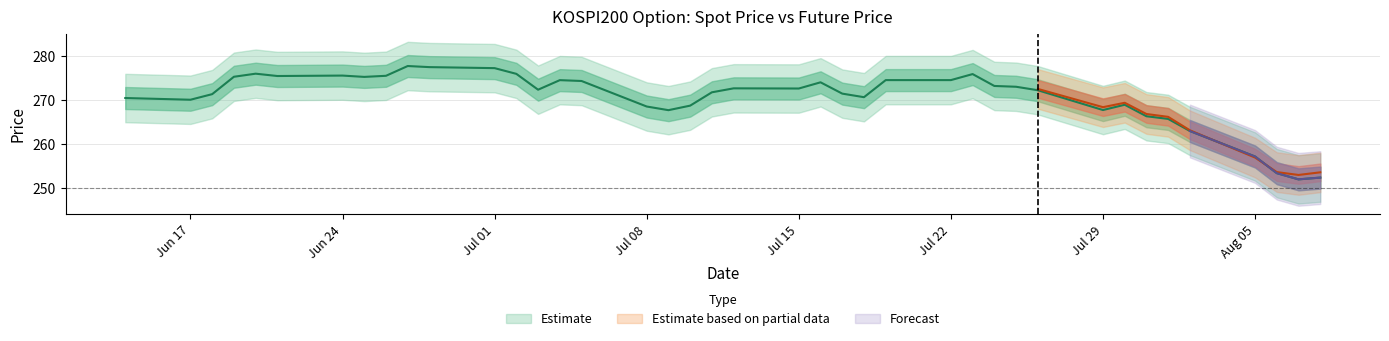

Is it true that the value at 2019-07-04 is 93.6?

False